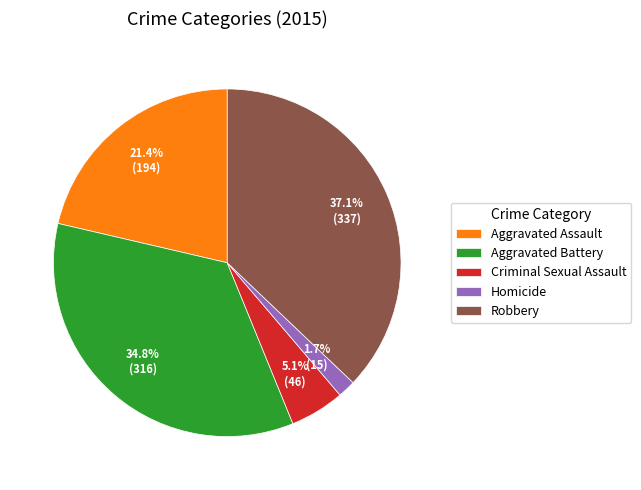

Does Aggravated Battery account for over 50% of the chart?

No